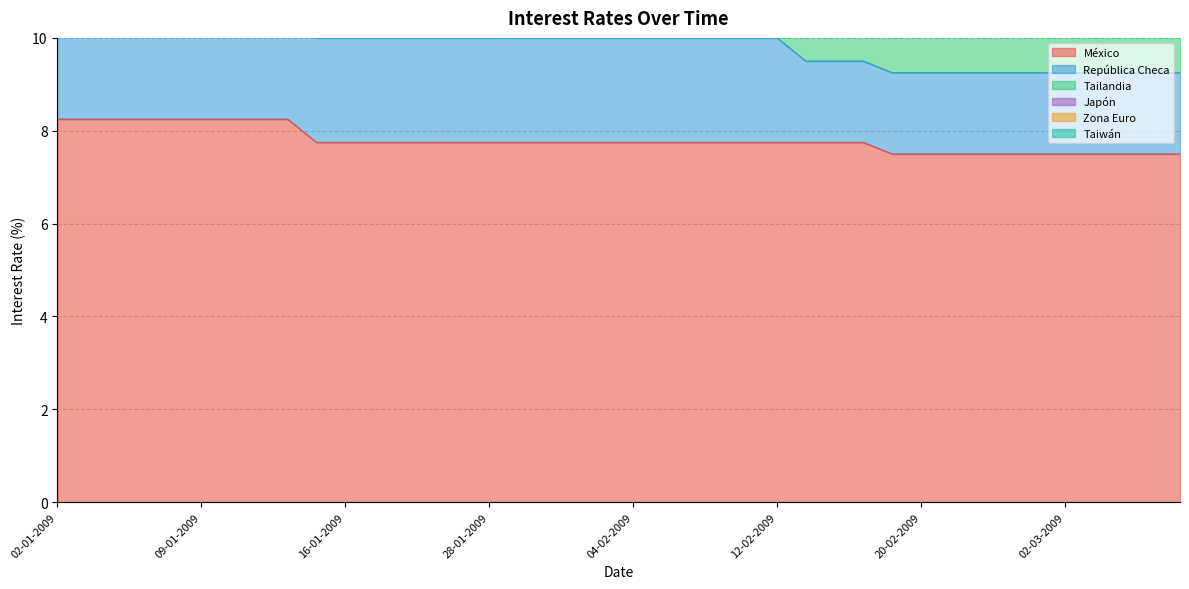

What is the total value across all series at 26-02-2009?

13.6